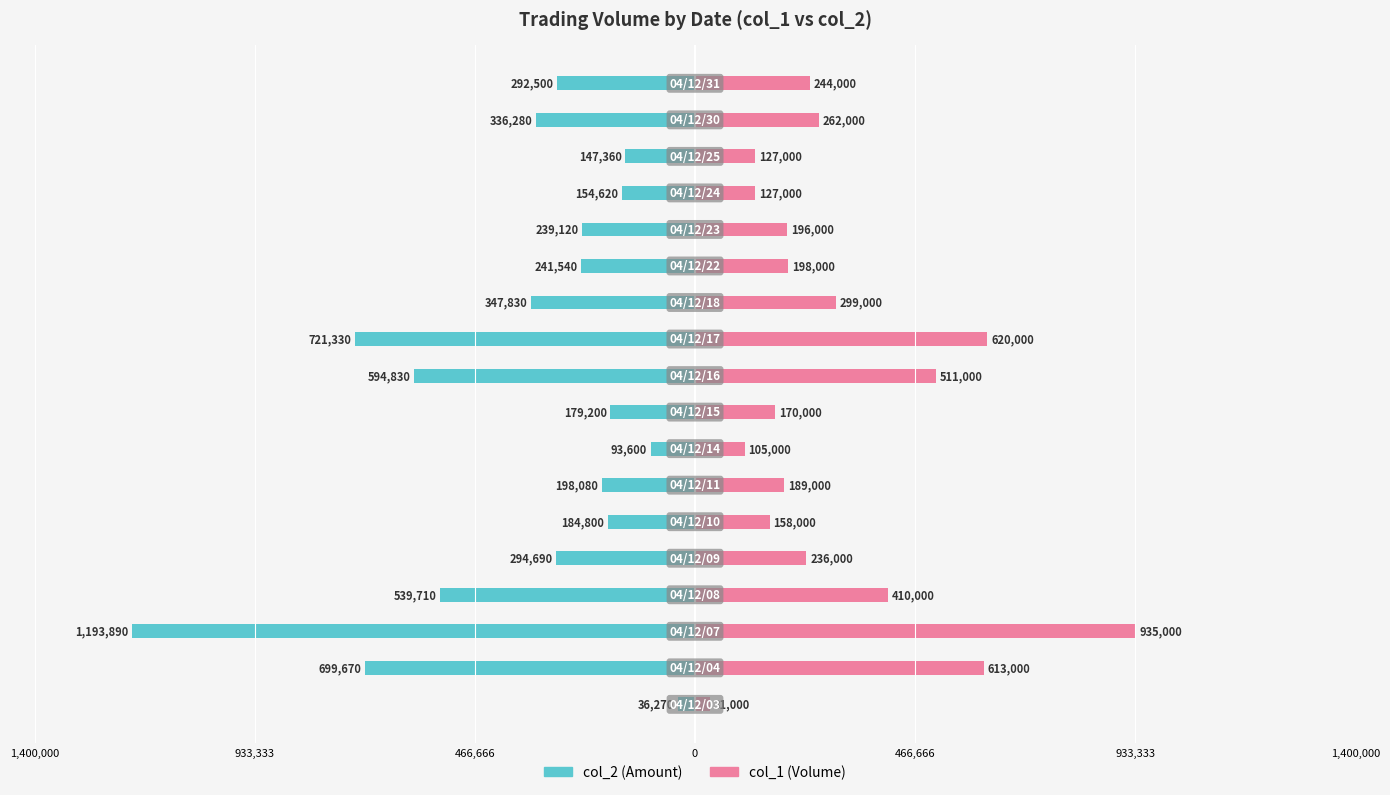

How many distinct data groups are displayed?

2